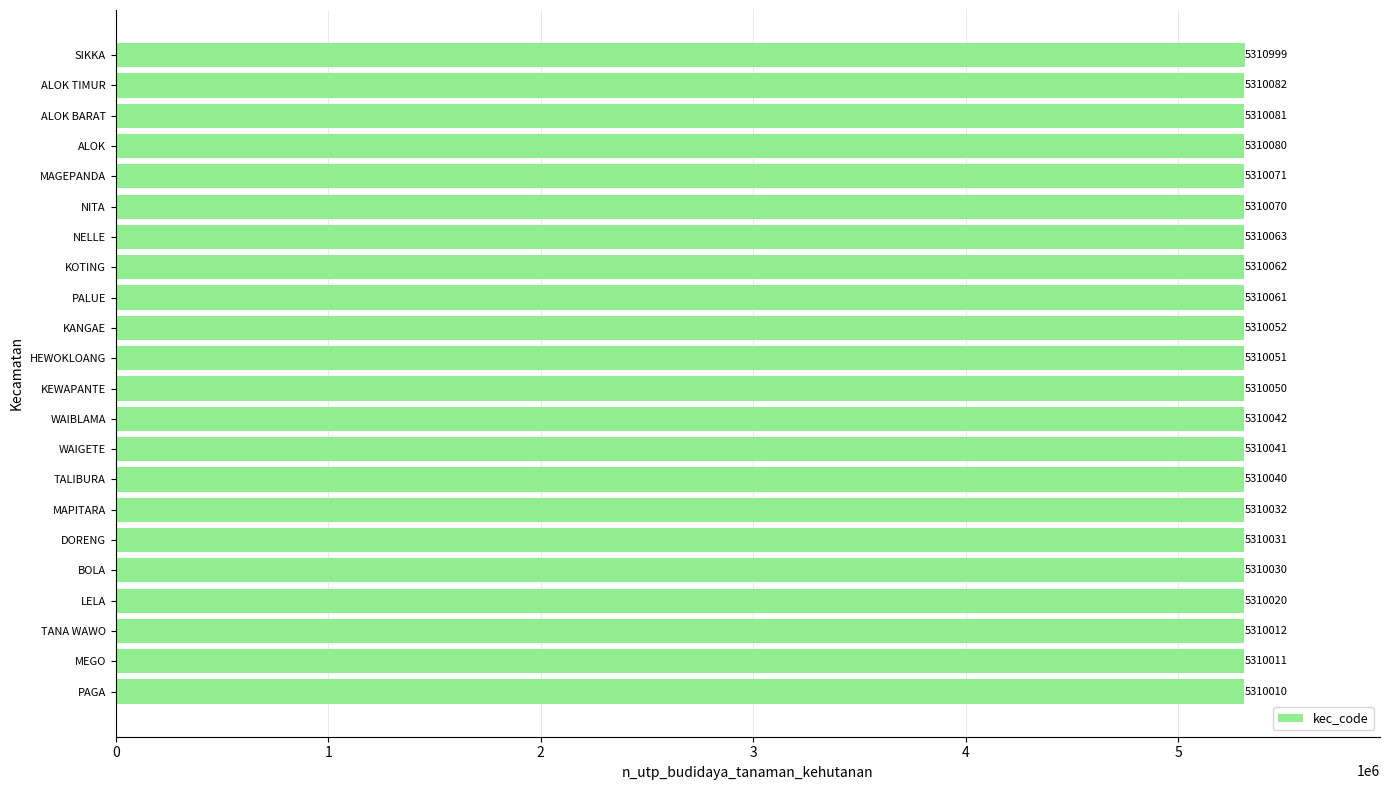

The chart shows a value of 9347430 at BOLA. True or false?

False